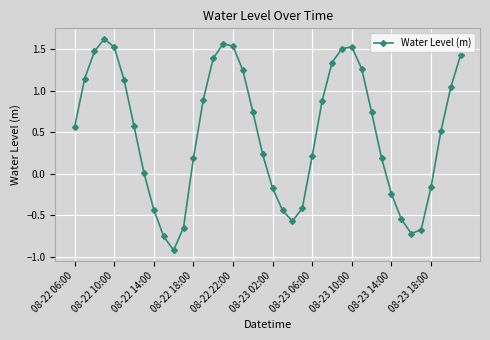

How many interior local valleys (lower than both neighbors) does the data have?

3